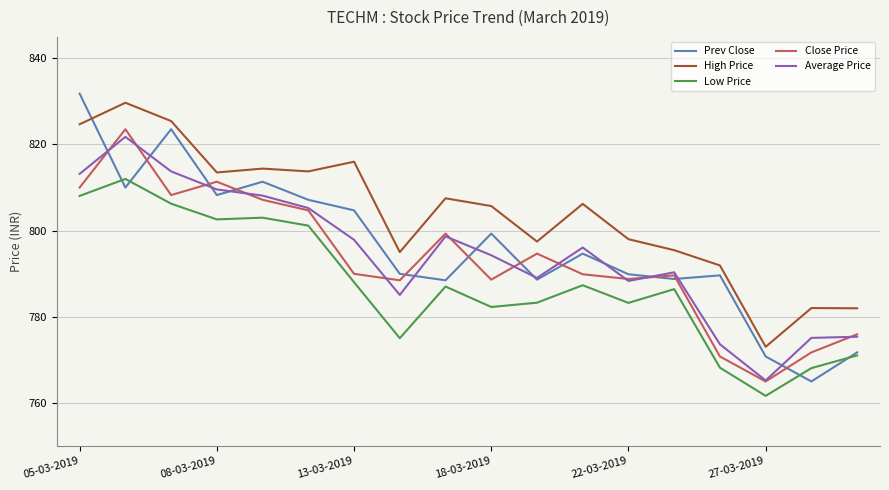

True or false: Average Price and High Price intersect in this chart.

False